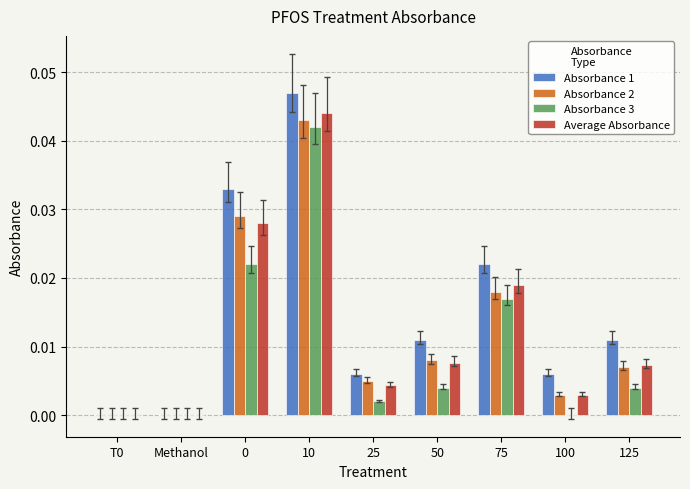

Which category has the highest value in the Absorbance 2 series?

10